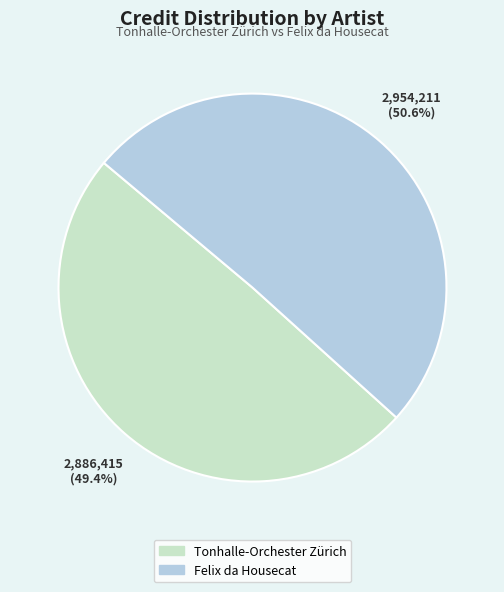

What percentage do Tonhalle-Orchester Zürich and Felix da Housecat together represent?

100.0%